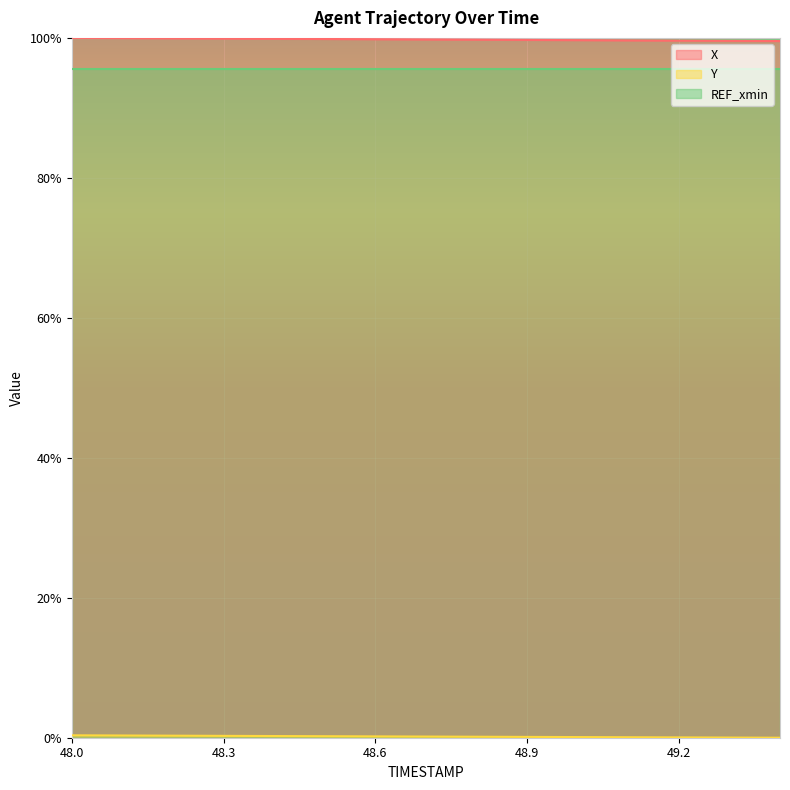

What is the spread (max minus min) of values at 48.1?

1.0